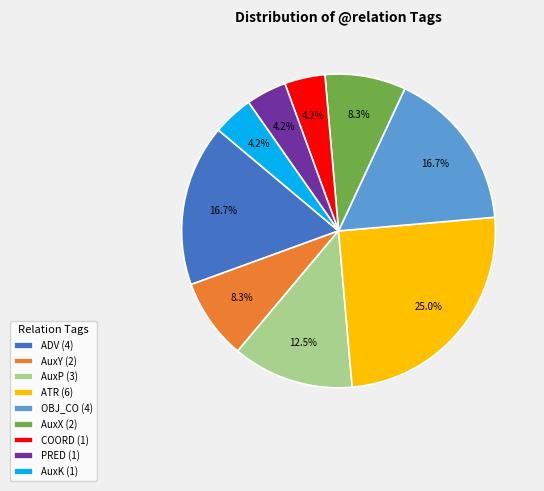

What percentage is the COORD slice, to the nearest percent?

4%